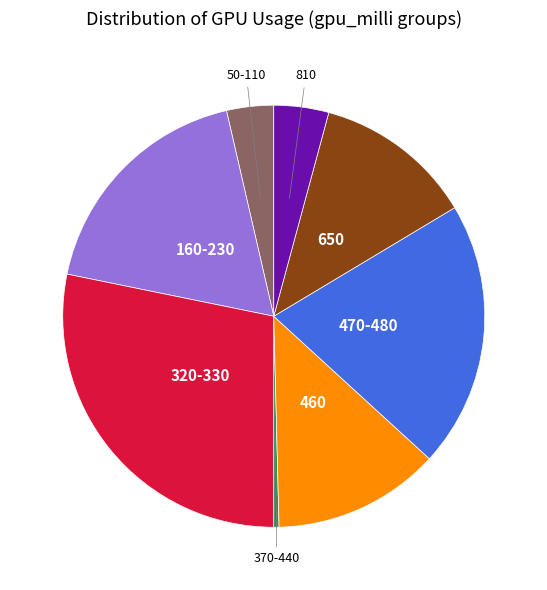

Is there any slice that represents more than half of the pie?

No